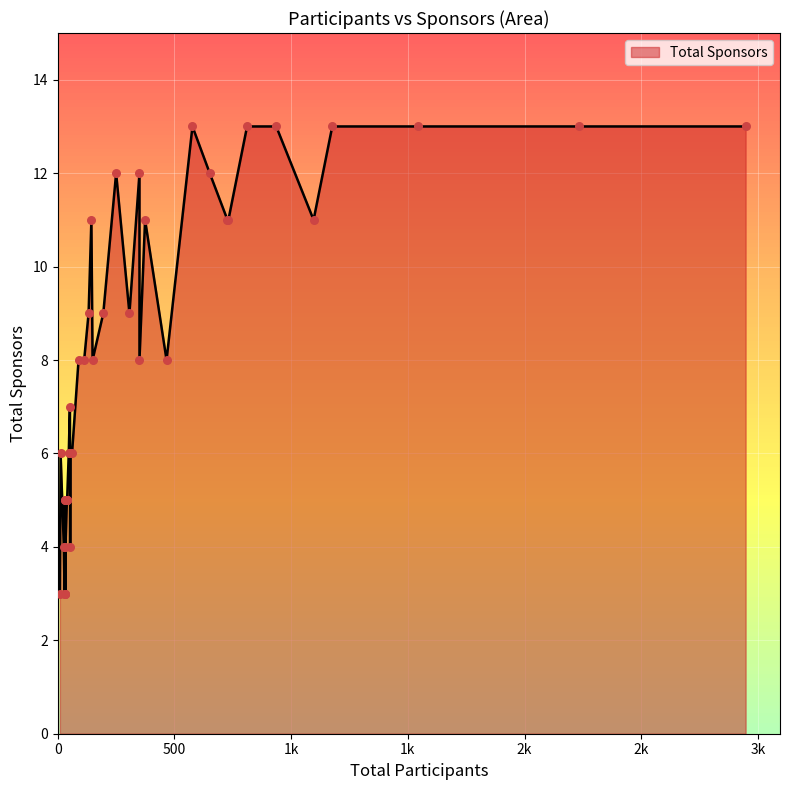

Between 250 and 936, which is larger?

936